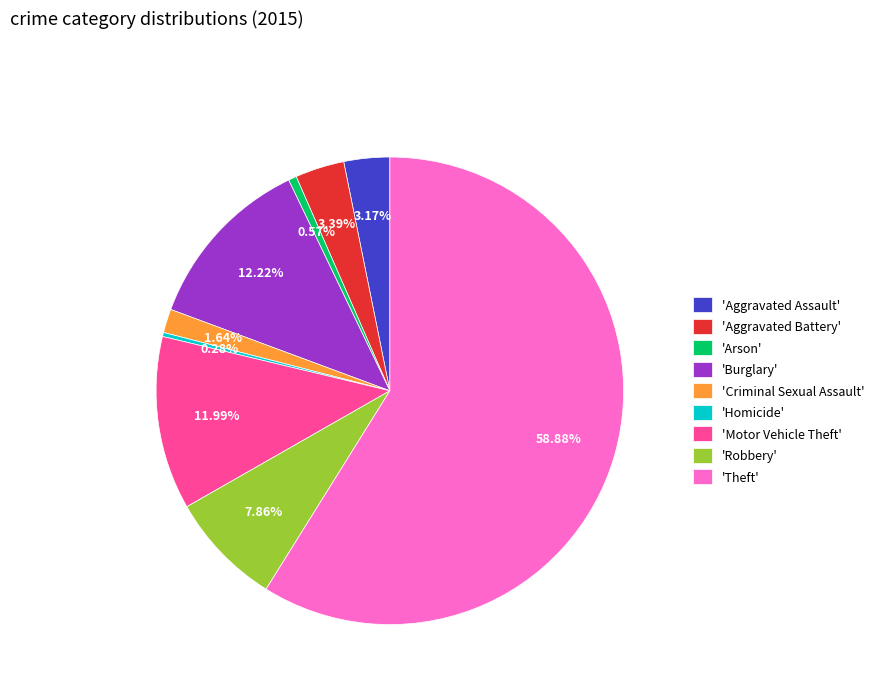

Is there a majority slice in this chart?

Yes